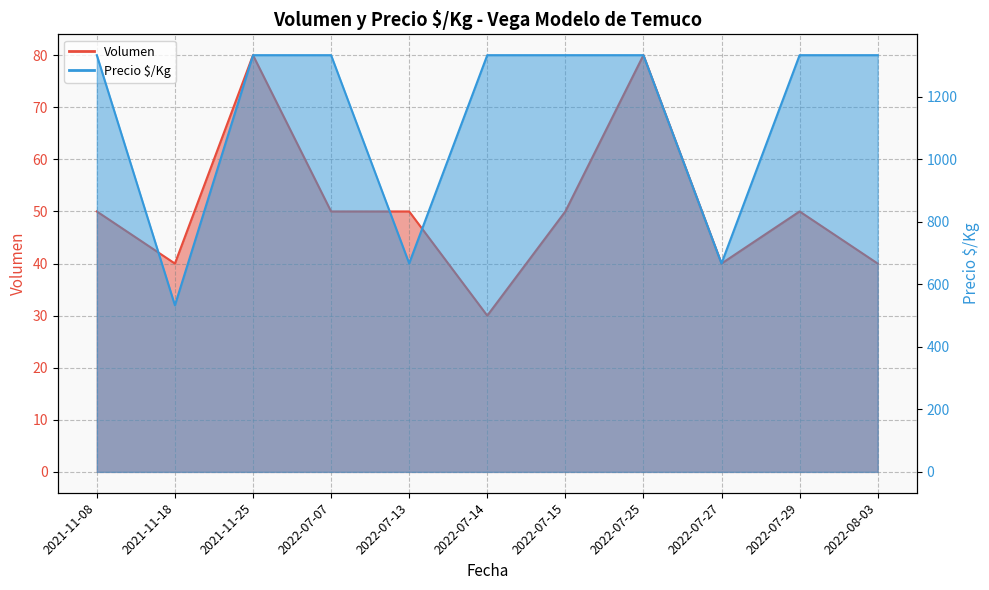

The value of Volumen at 2022-07-27 is 40. True or false?

True